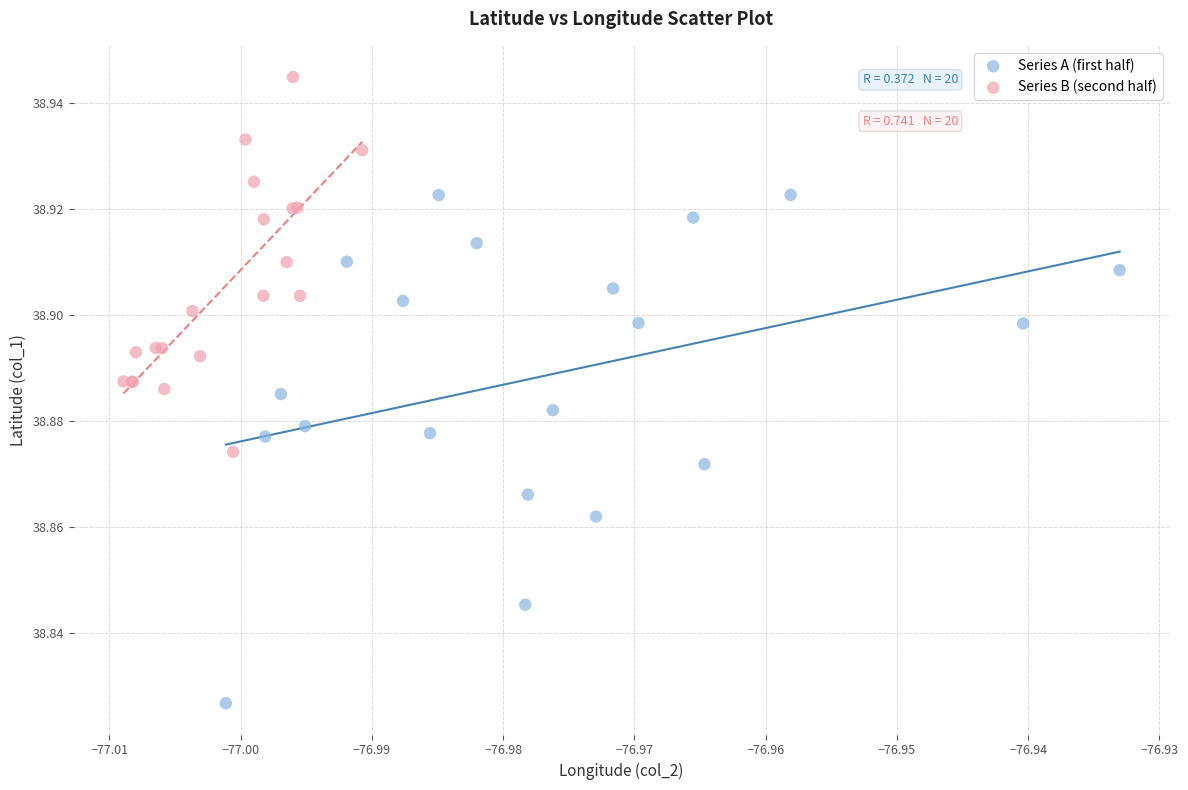

Which series contains the highest Y value?

Series B (second half)